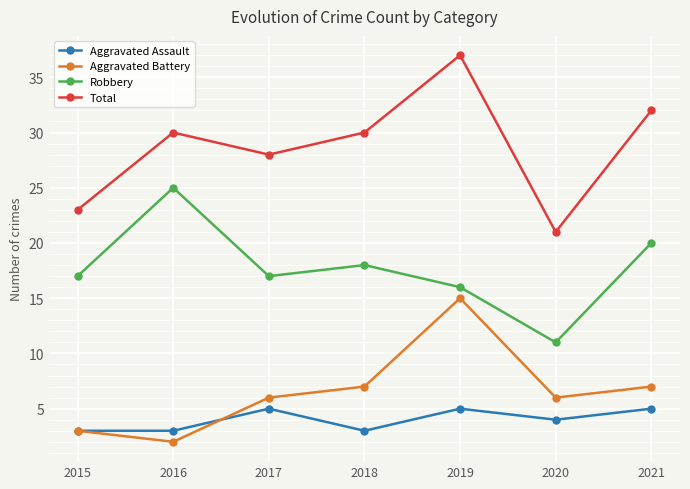

Which category has the lowest value in the Aggravated Battery series?

2016